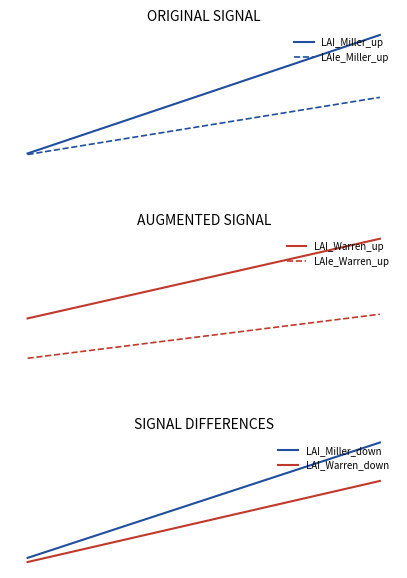

Reading left to right, transcribe all the data shown in this chart.

LAI_Miller_up: 0=0.0	1=0.0
LAIe_Miller_up: 0=0.0	1=0.0
LAI_Warren_up: 0=0.0	1=0.1
LAIe_Warren_up: 0=0.0	1=0.0
LAI_Miller_down: 0=0.8	1=1.9
LAI_Warren_down: 0=0.7	1=1.5